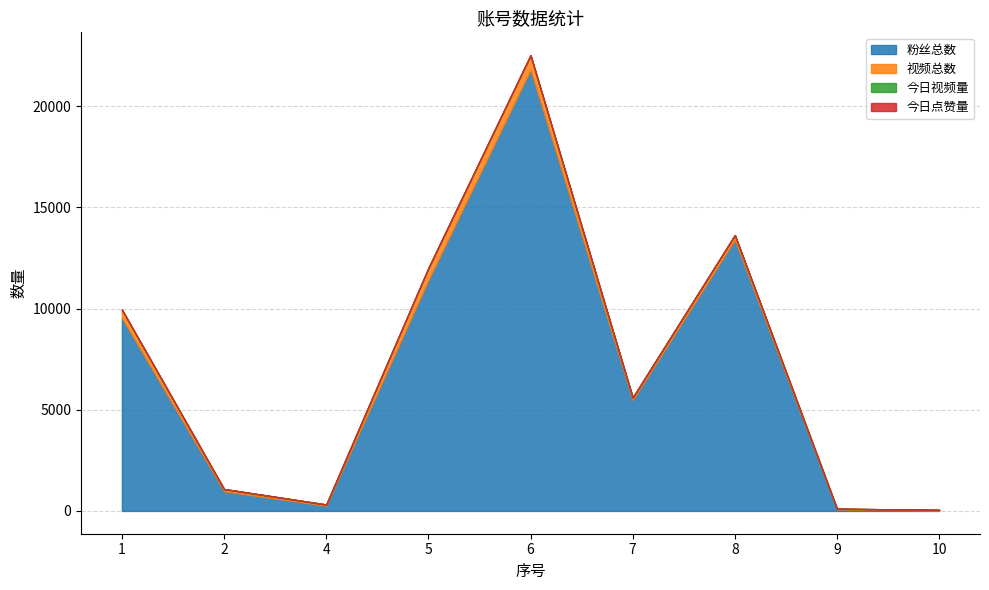

What is the average value of the 粉丝总数 series?

6994